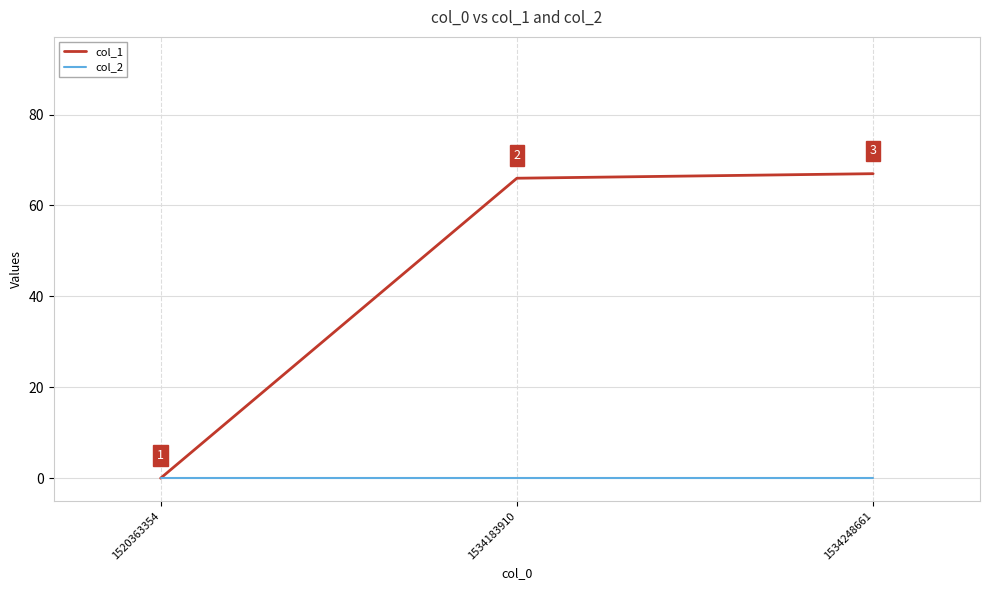

Reading left to right, transcribe all the data shown in this chart.

col_1: 1520363354=0	1534183910=66	1534248661=67
col_2: 1520363354=0	1534183910=0	1534248661=0